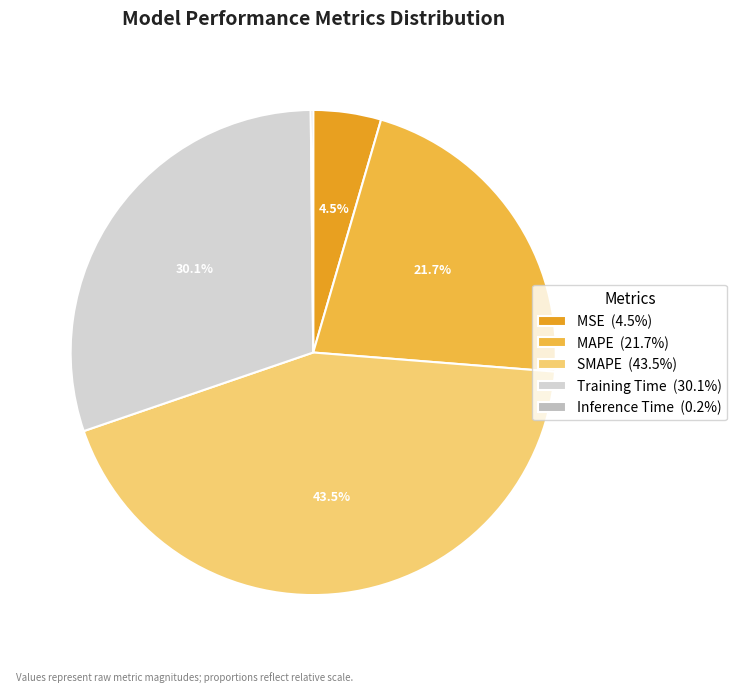

True or false: SMAPE accounts for 58% of the total.

False